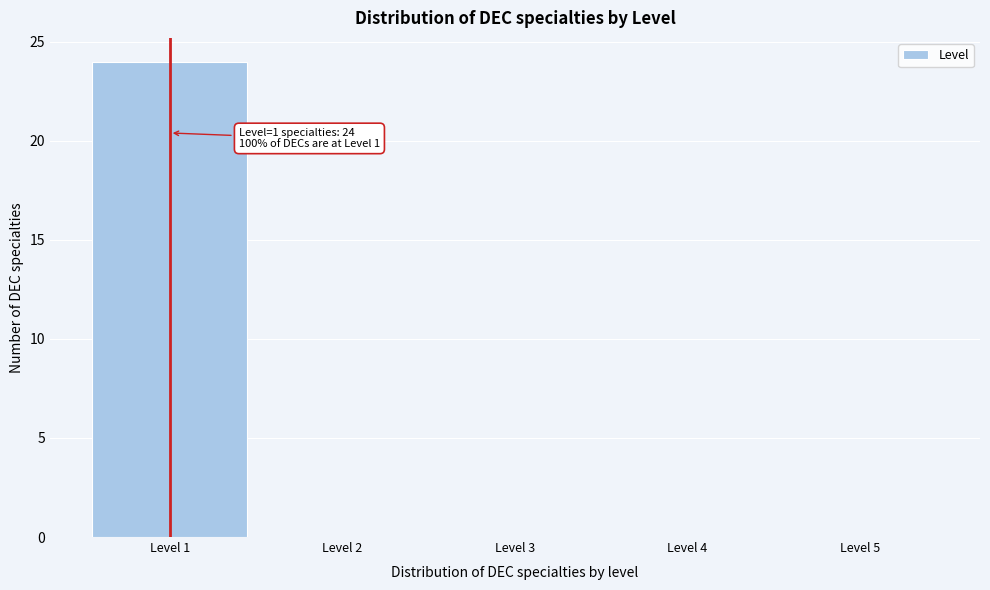

Over which range of the x-axis is the bar tallest?

0.5 to 1.5